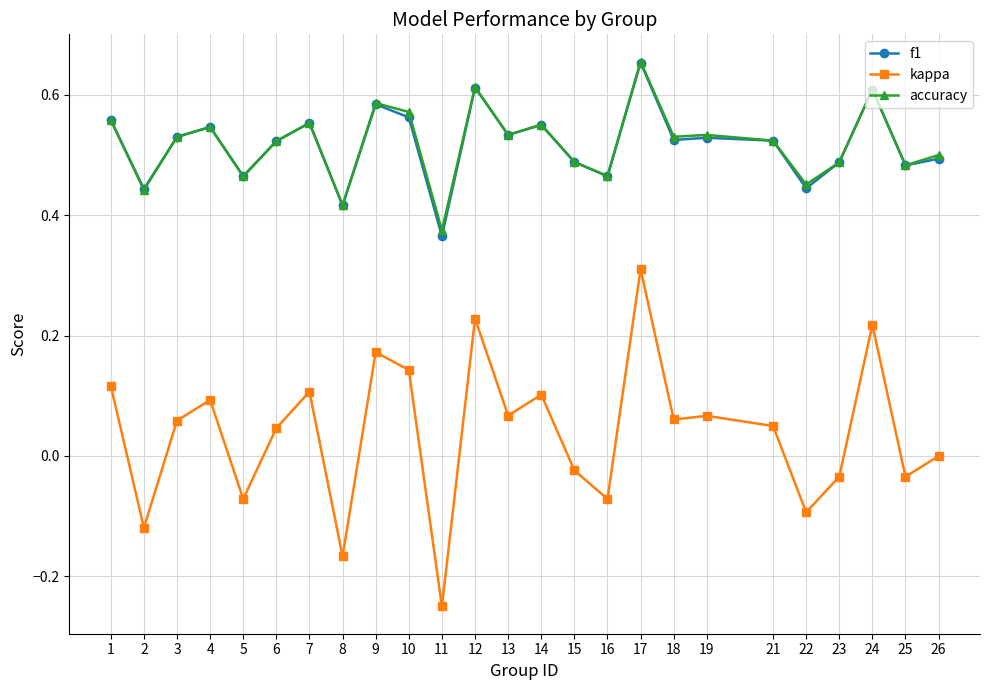

At which label is f1 closest to 0?

11